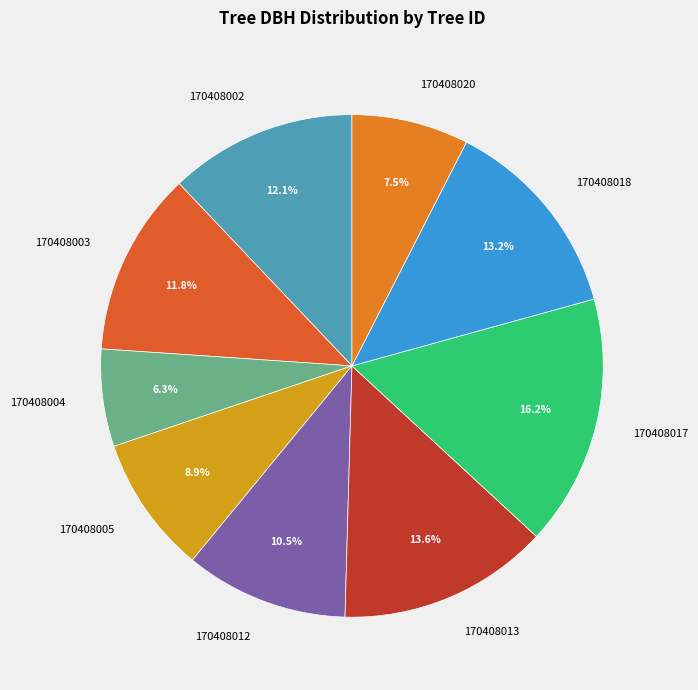

True or false: 170408017 accounts for 6% of the total.

False